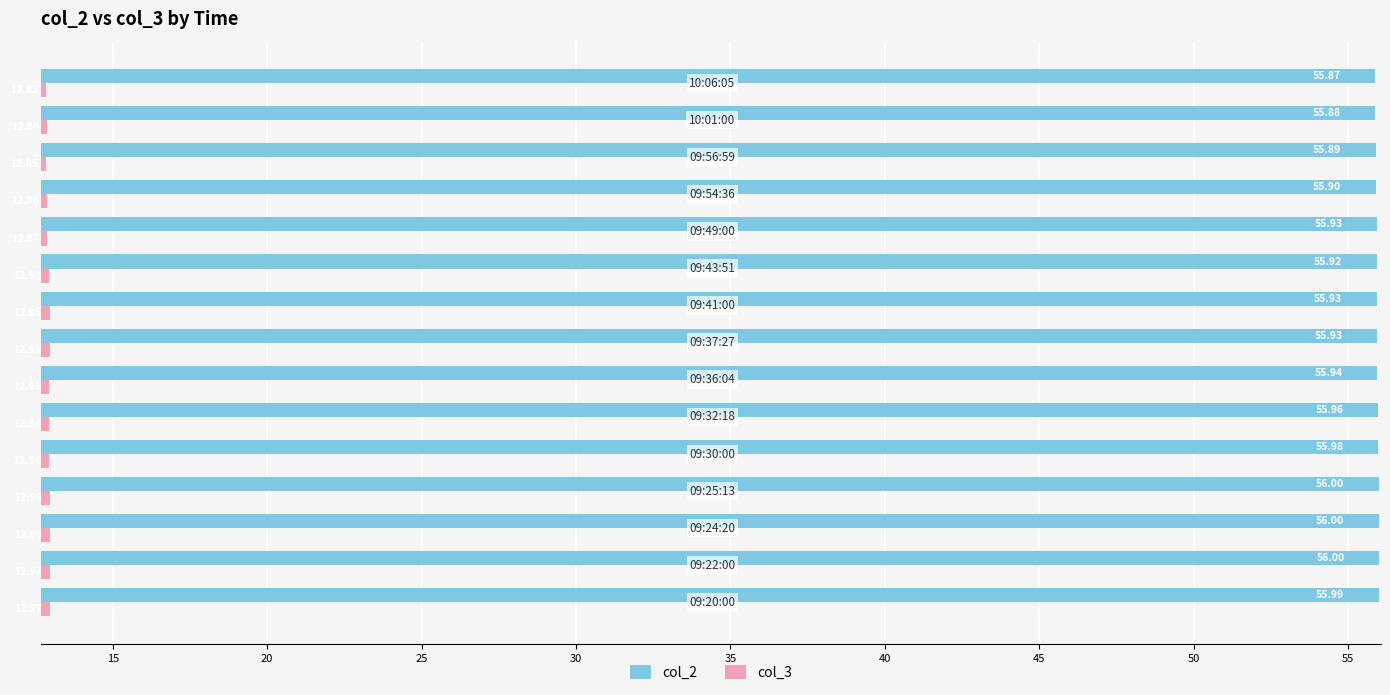

List the series in order of their overall mean, highest first.

col_2, col_3